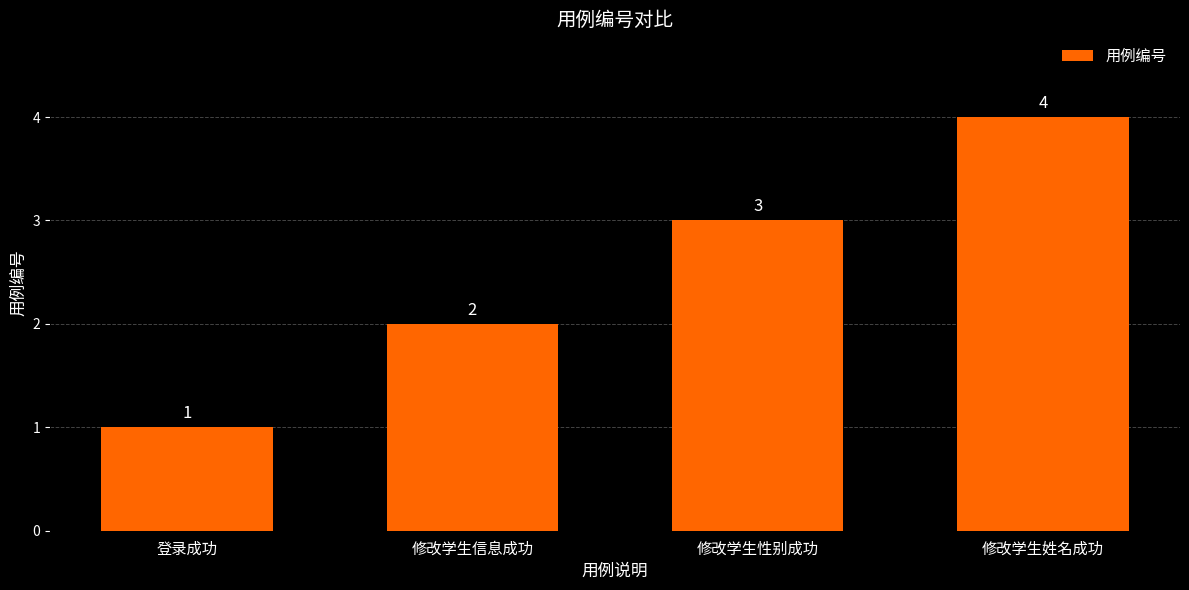

Which has a higher value, 登录成功 or 修改学生性别成功?

修改学生性别成功